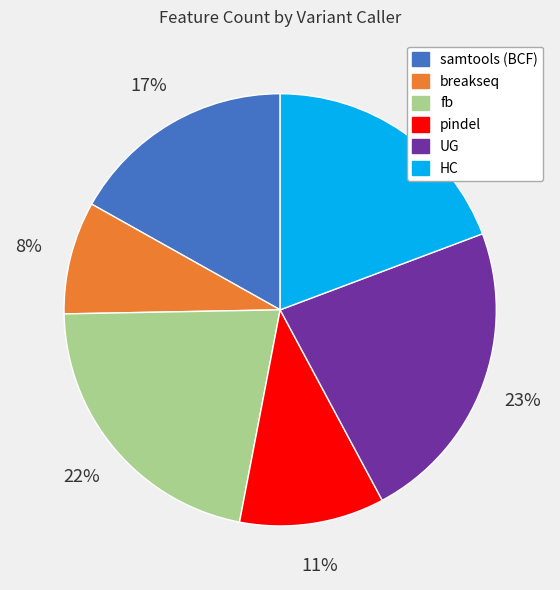

True or false: HC accounts for 33% of the total.

False